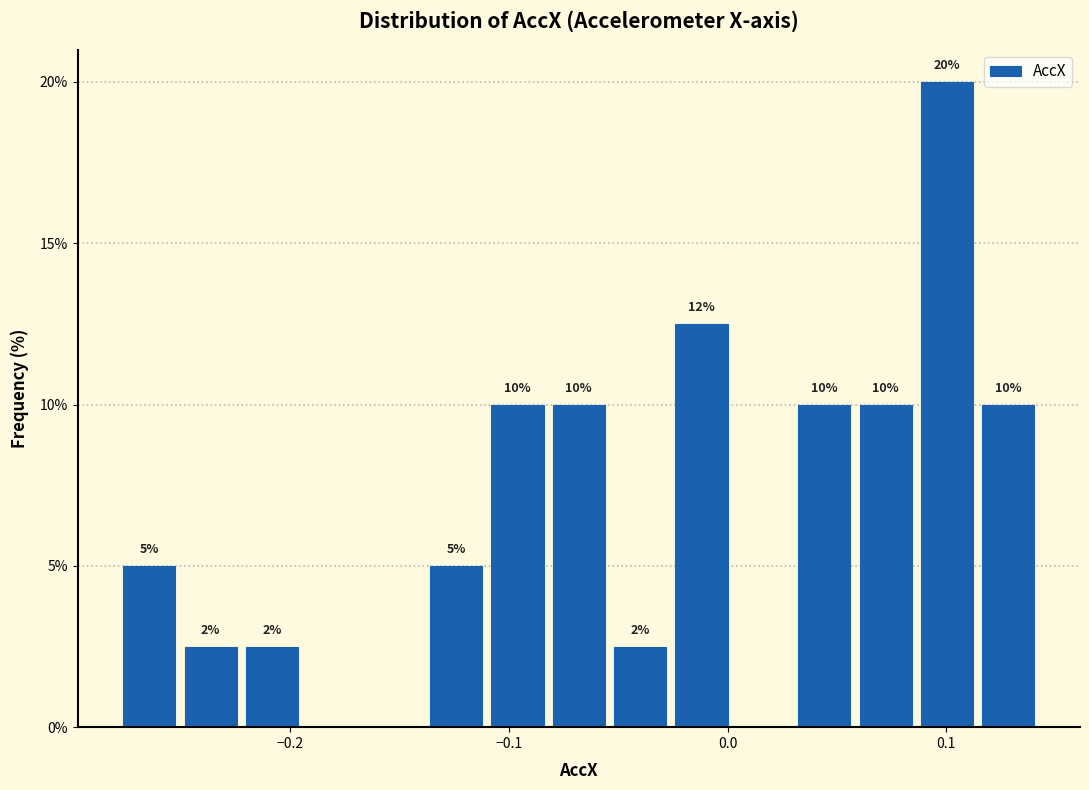

Around what value on the x-axis is the tallest bar? Give the approximate position of its centre, as read against the axis.

0.10